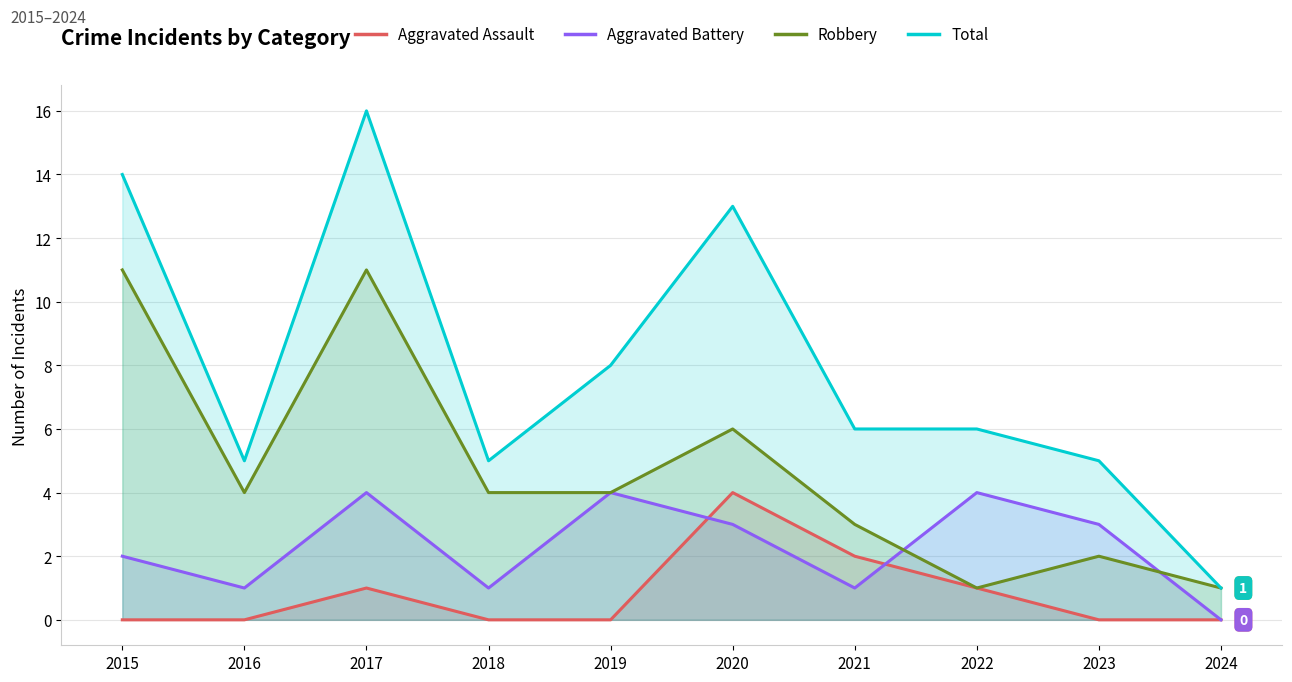

List the series in order of their peak value, highest first.

Total, Robbery, Aggravated Assault, Aggravated Battery